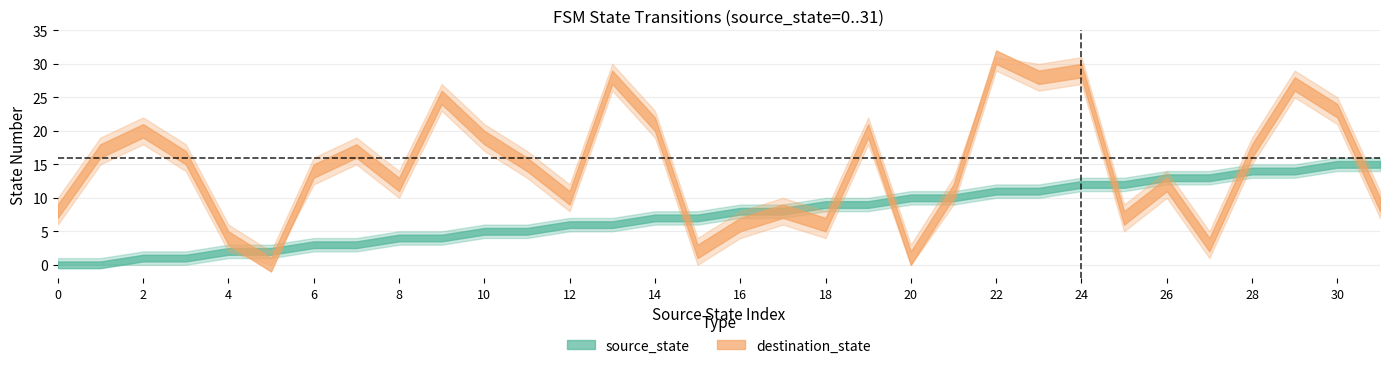

Reading left to right, extract all data points from this chart.

source_state: 0=0	1=0	2=1	3=1	4=2	5=2	6=3	7=3	8=4	9=4	10=5	11=5	12=6	13=6	14=7	15=7	16=8	17=8	18=9	19=9	20=10	21=10	22=11	23=11	24=12	25=12	26=13	27=13	28=14	29=14	30=15	31=15
destination_state: 0=8	1=17	2=20	3=16	4=4	5=0	6=14	7=17	8=12	9=25	10=19	11=15	12=10	13=28	14=21	15=2	16=6	17=8	18=6	19=20	20=1	21=11	22=31	23=28	24=29	25=7	26=12	27=3	28=17	29=27	30=23	31=9